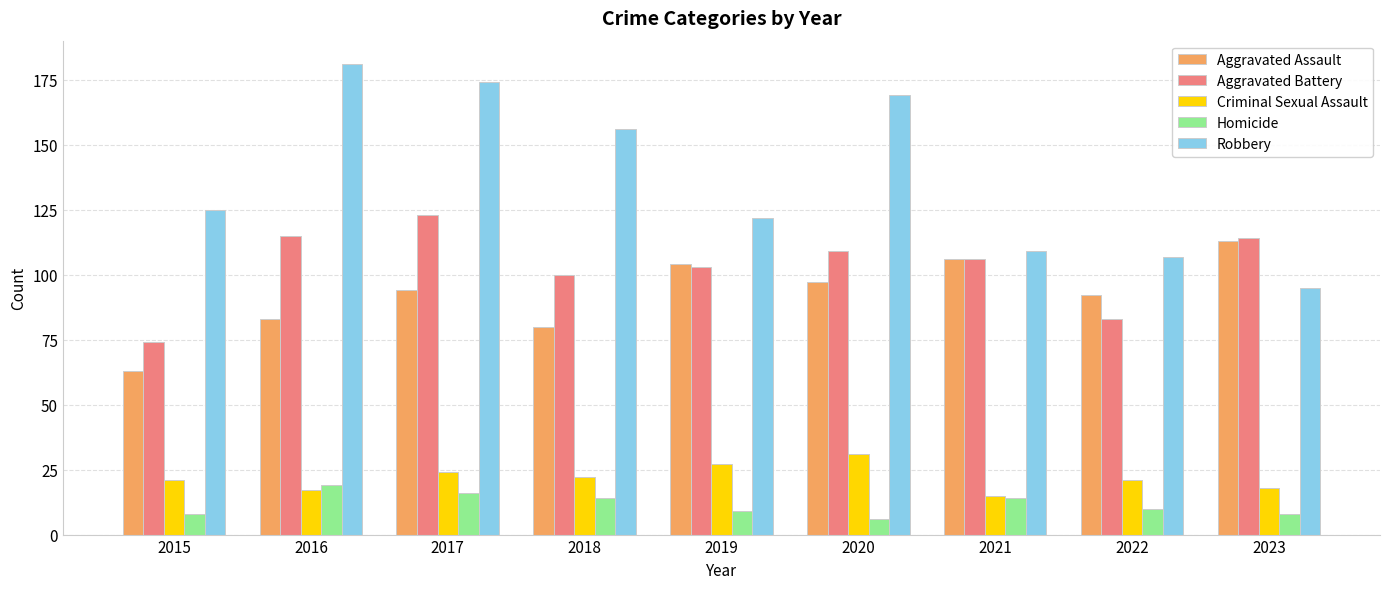

Which category has the highest value across all series?

2016